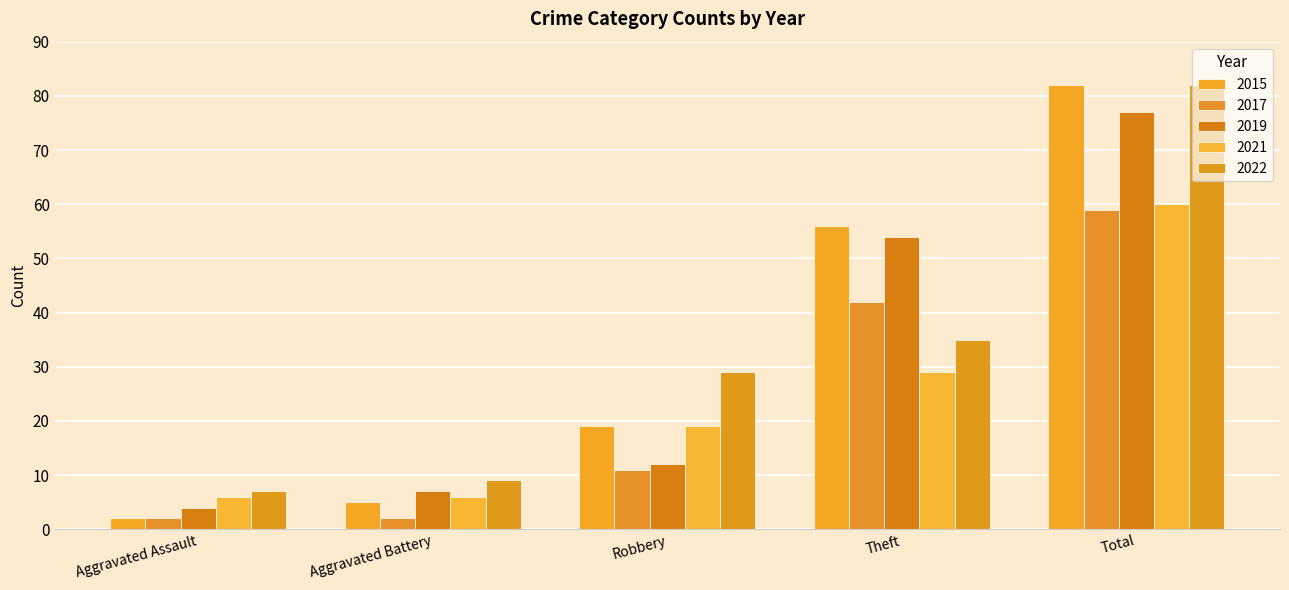

What is the label of the 5th bar from the right?

Aggravated Assault